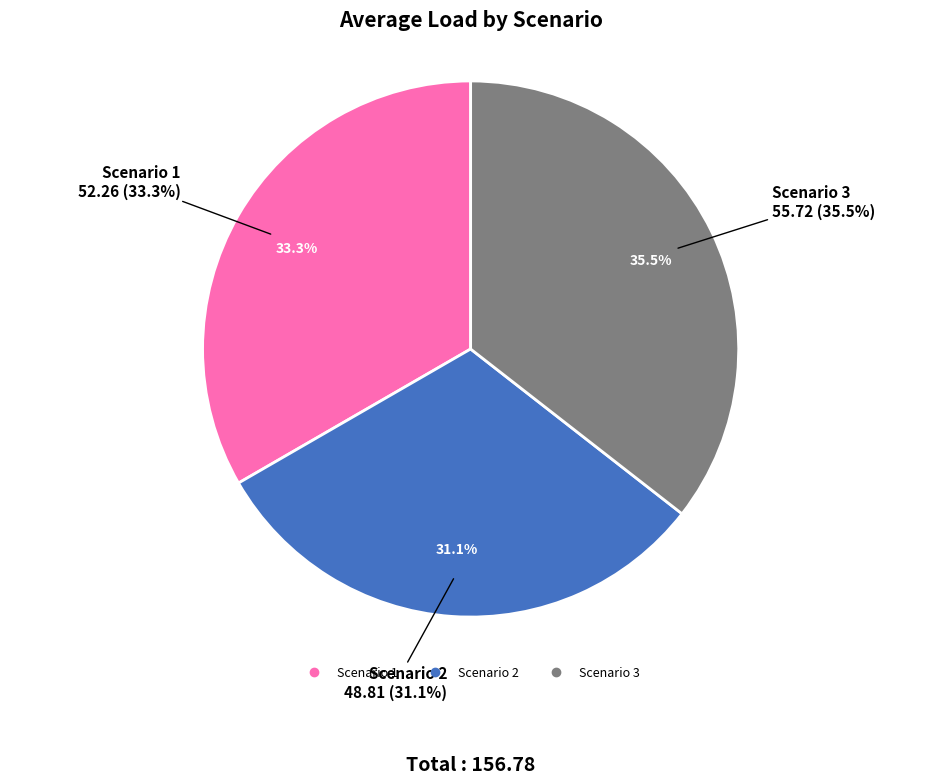

The Scenario 1 slice represents 21% of the pie. True or false?

False